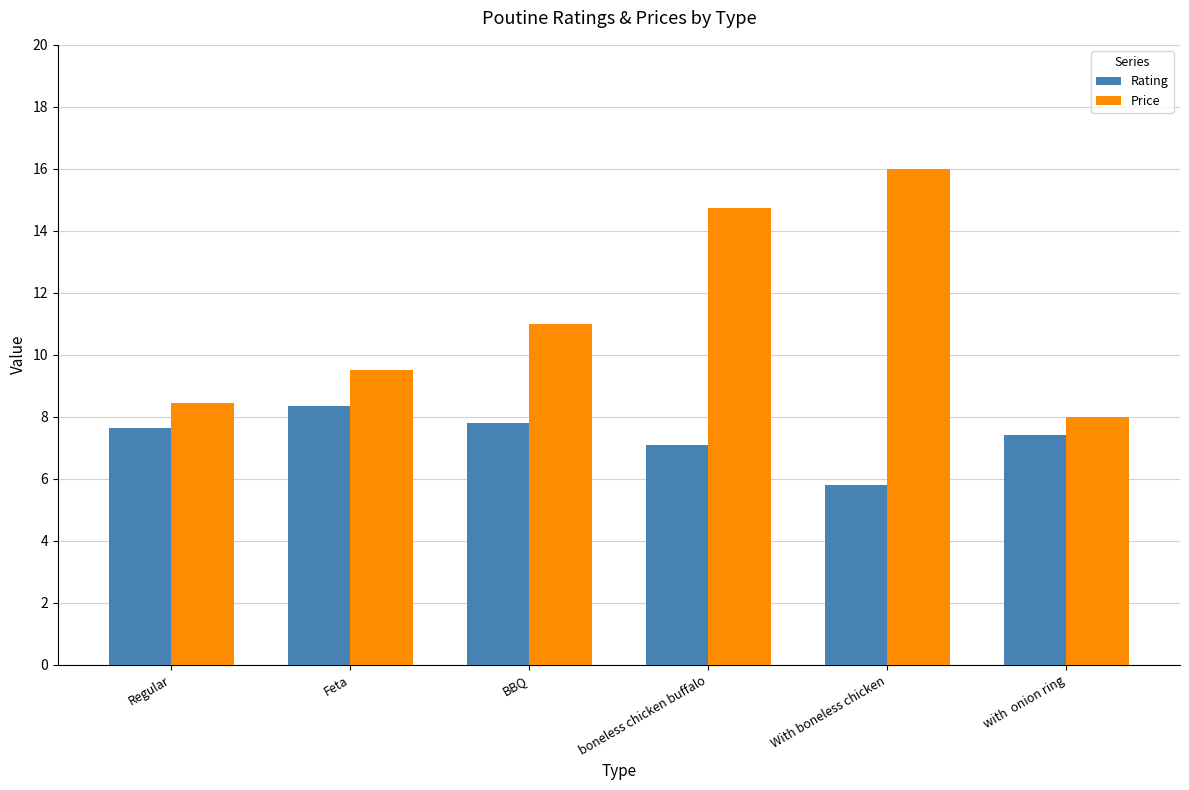

Which series has the largest range (max minus min)?

Price